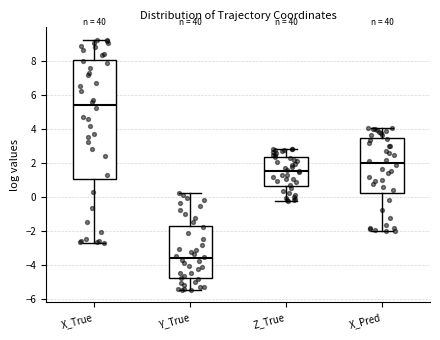

Reading left to right, read every box against the y-axis: the position of its median line, the range the box covers, and the ends of its whiskers. The values are not printed on the chart, so give them approximately, as read against the axis.

X_True: median 5.4, box 1.0 to 8.0, whiskers -2.8 to 9.2
Y_True: median -3.6, box -4.8 to -1.8, whiskers -5.4 to 0.2
Z_True: median 1.6, box 0.6 to 2.4, whiskers -0.2 to 2.8
X_Pred: median 2.0, box 0.2 to 3.4, whiskers -2.0 to 4.0